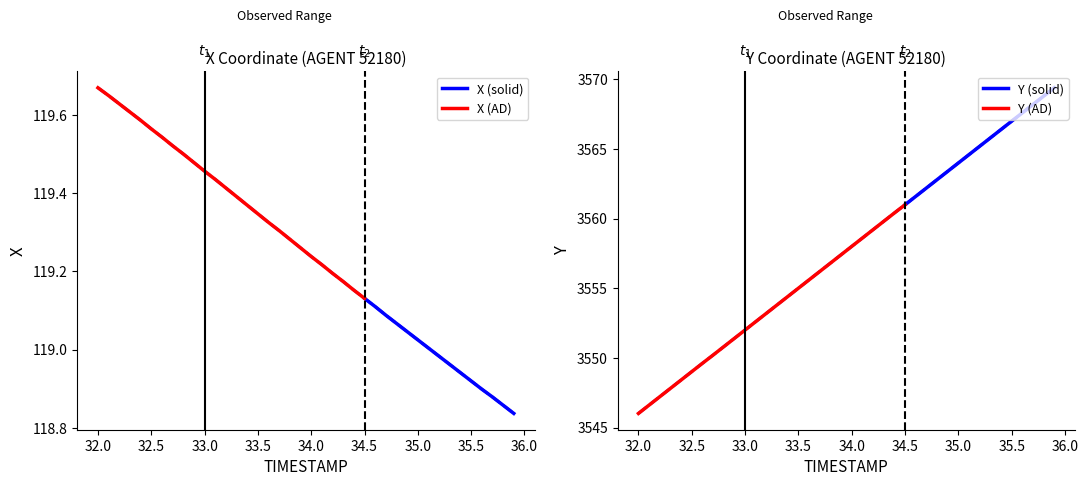

The value of X (solid) at 34.5 is 157.5. True or false?

False